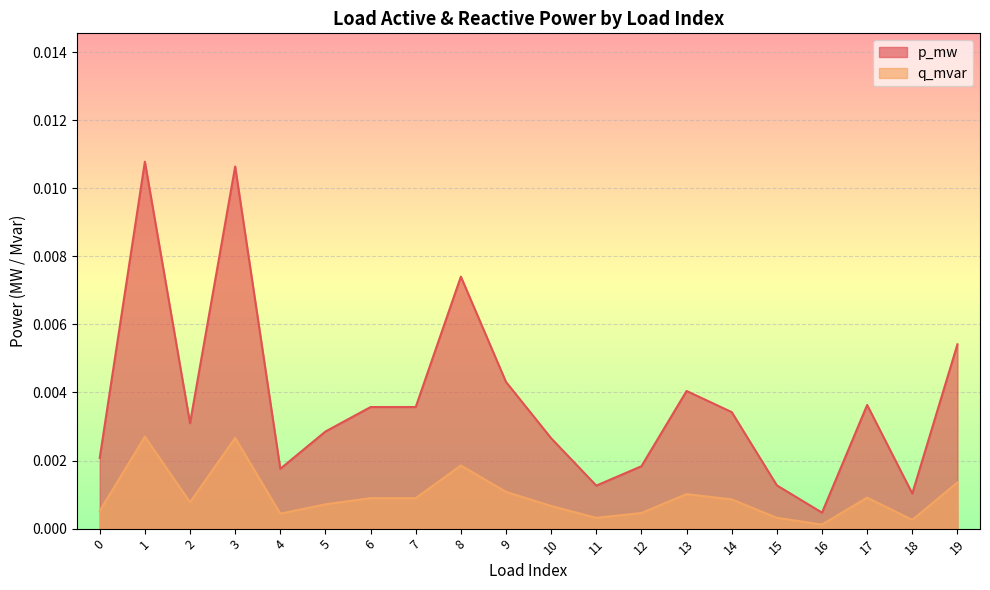

Which has a higher value, 17 or 0?

17